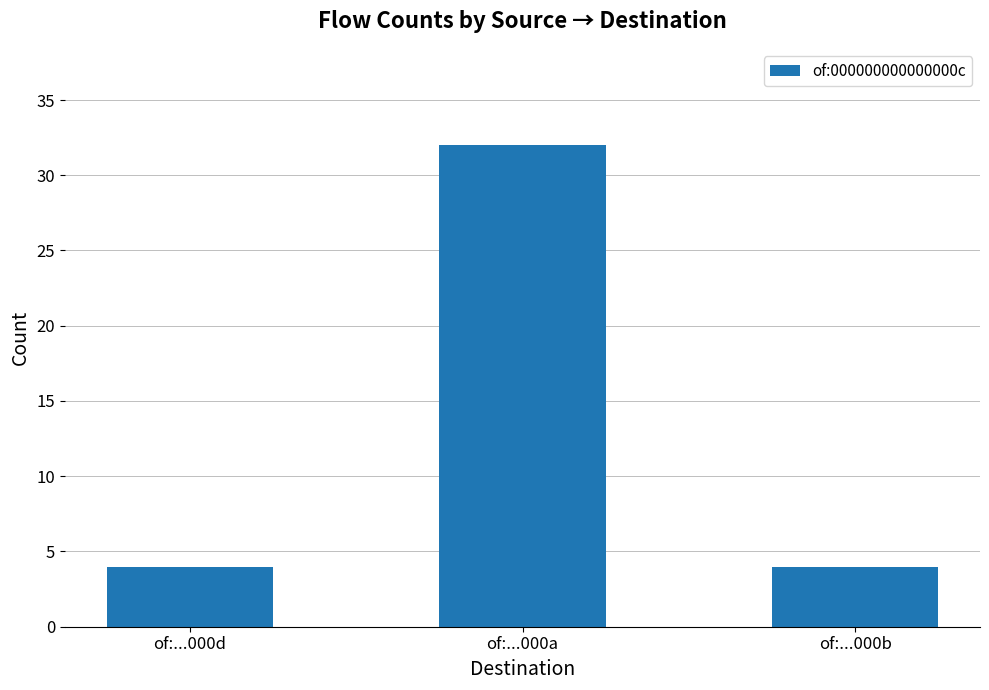

Reading right to left, extract all data points from this chart.

4	32	4